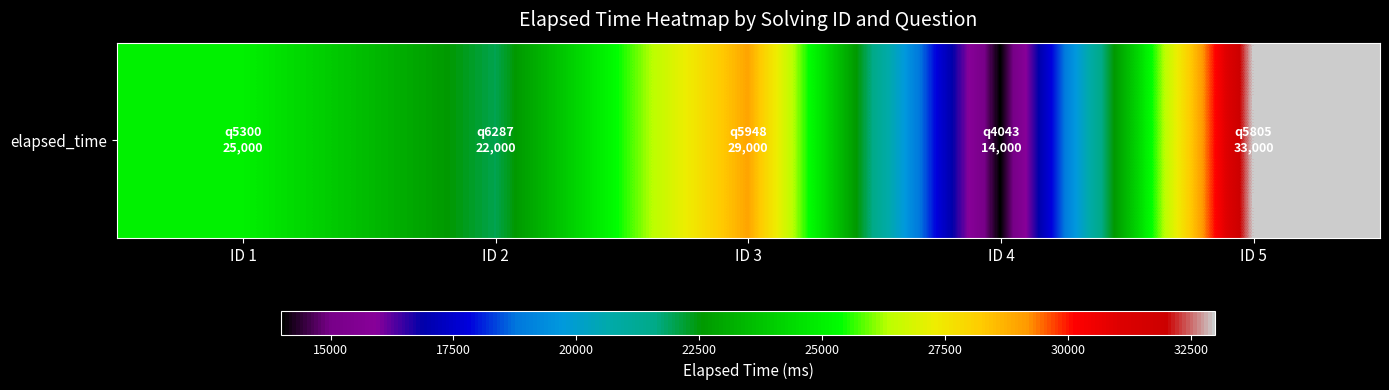

The chart shows a value of 9999 at ID 5. True or false?

False